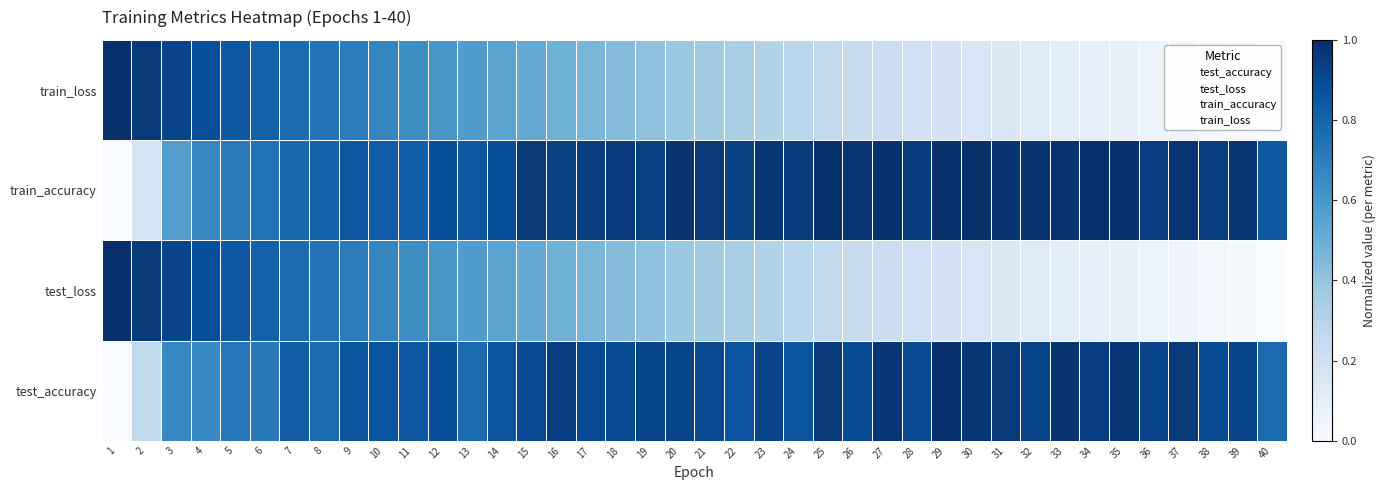

At which category is the sum across all series the highest?

7